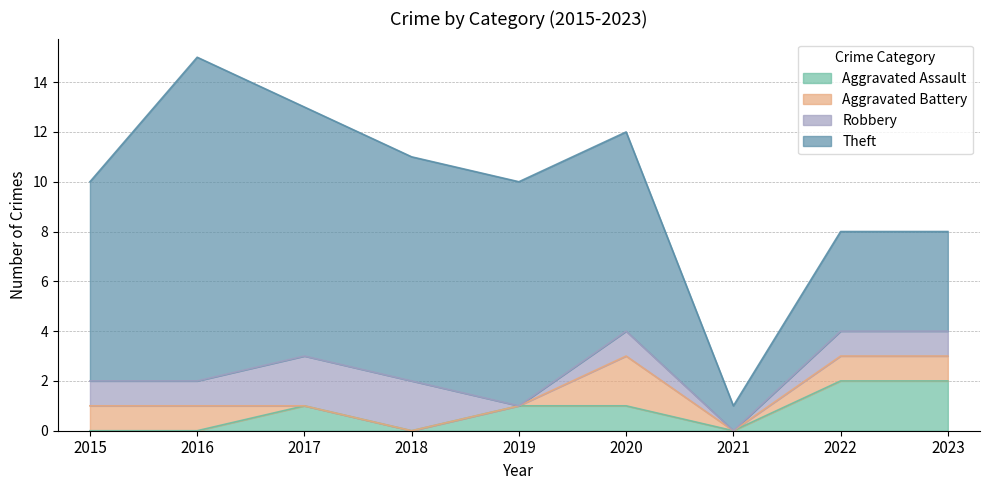

True or false: Theft and Robbery intersect in this chart.

False